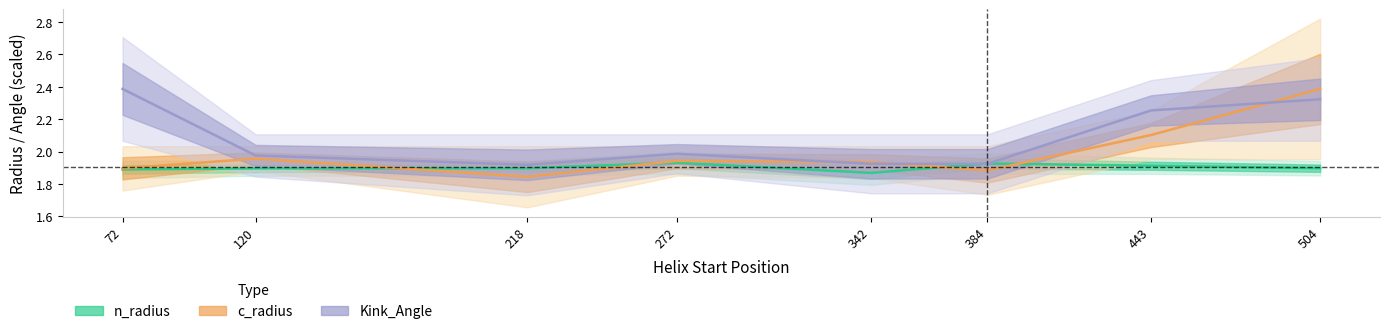

True or false: n_radius has more than 1 points higher than both neighbors.

True